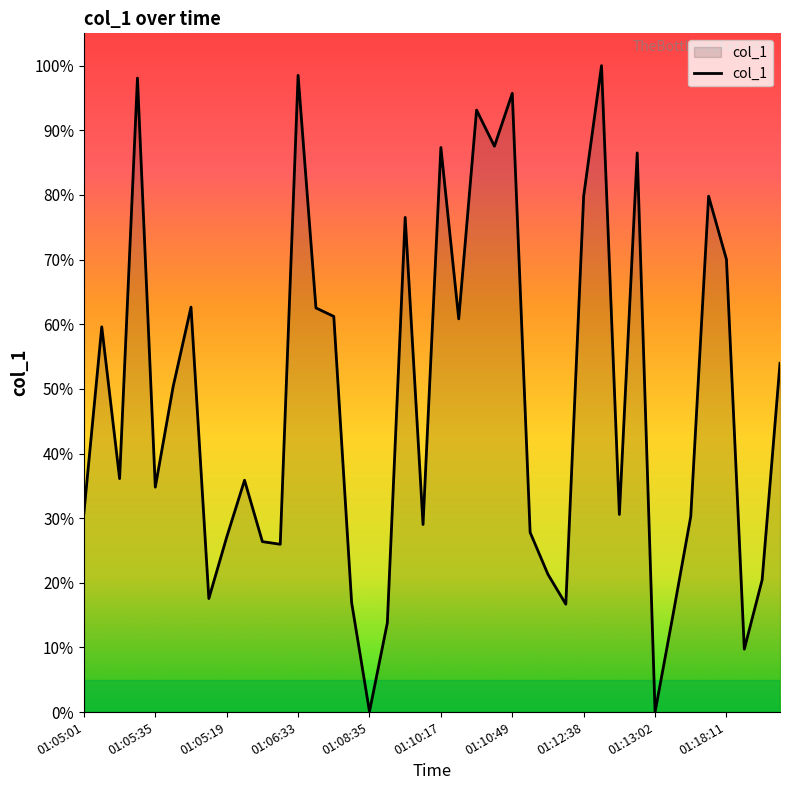

What is the greatest value displayed?

100.0